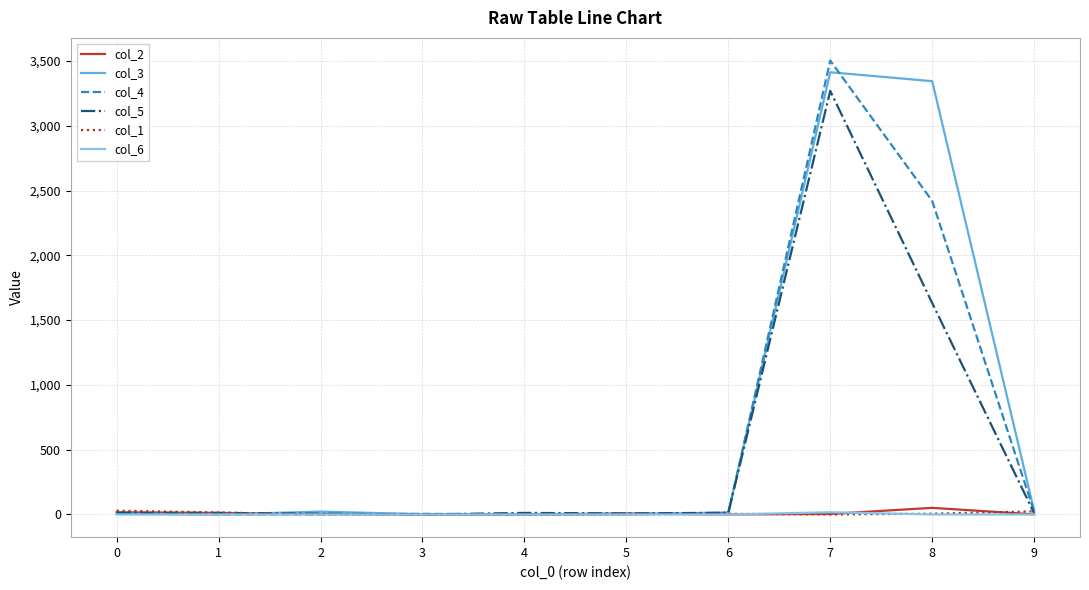

True or false: col_3 has a value of 0 at 4.

True